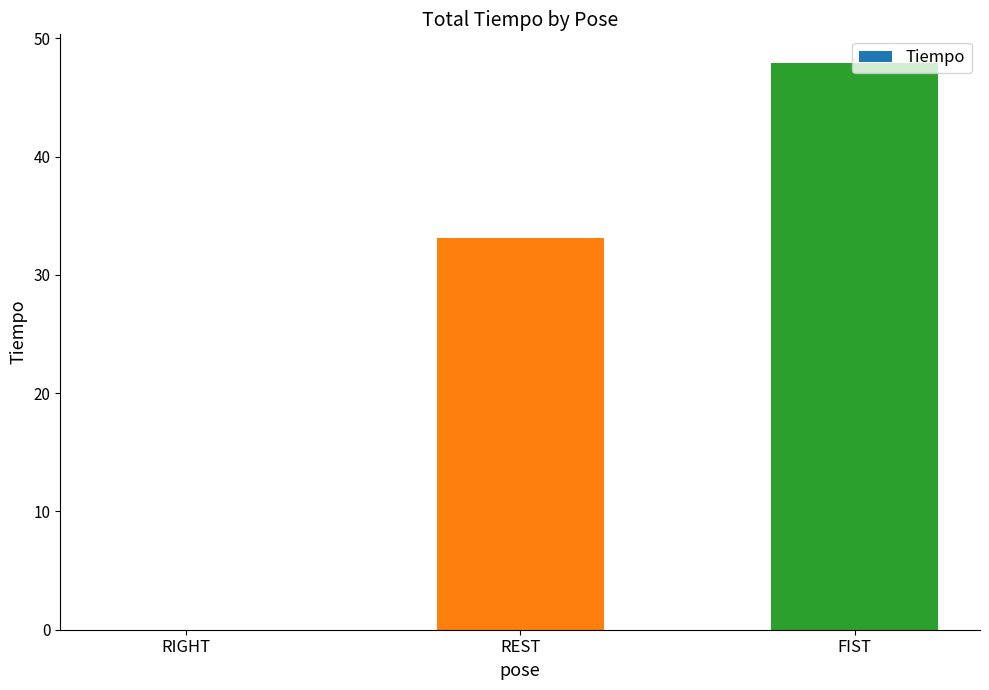

True or false: the data shows 63.0 at FIST.

False